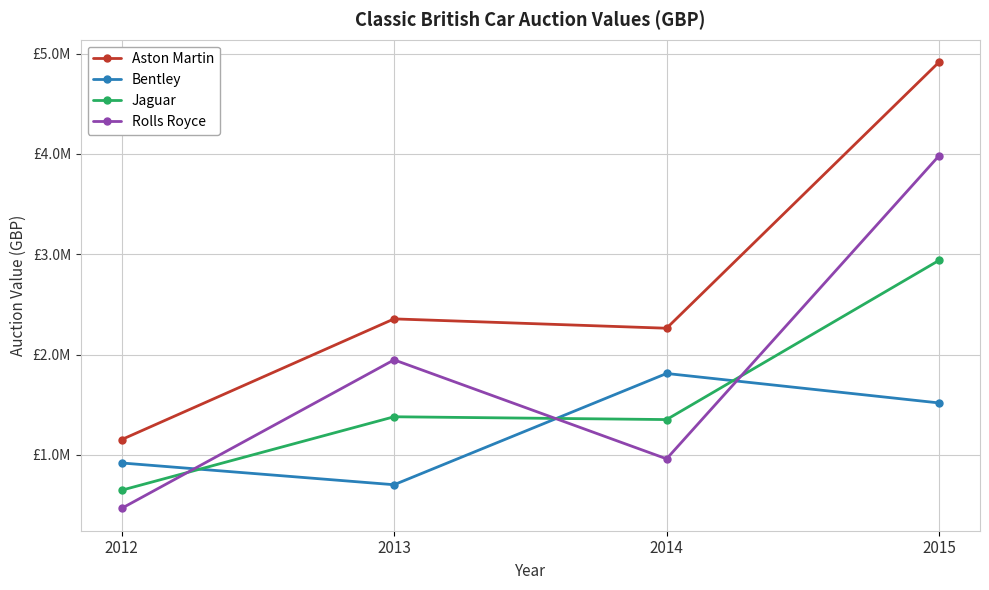

How many interior local peaks does the Jaguar series have?

1